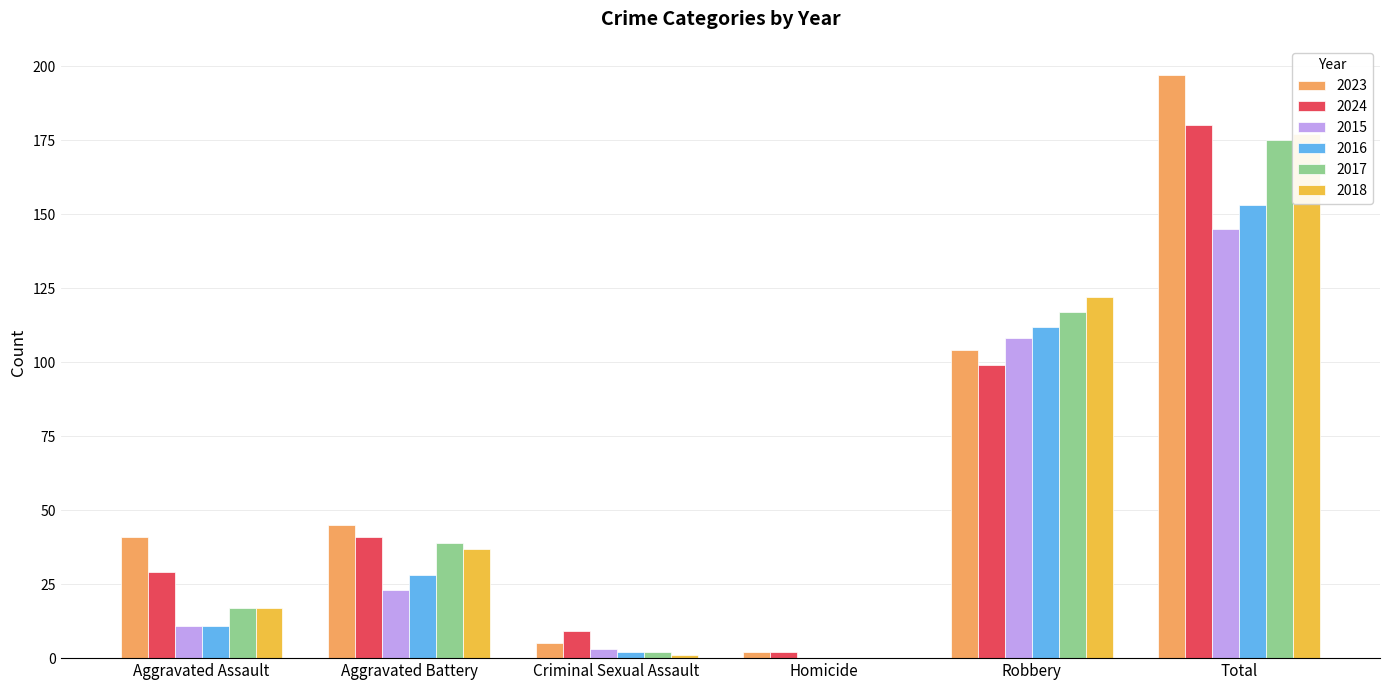

What position from the right is Criminal Sexual Assault?

4